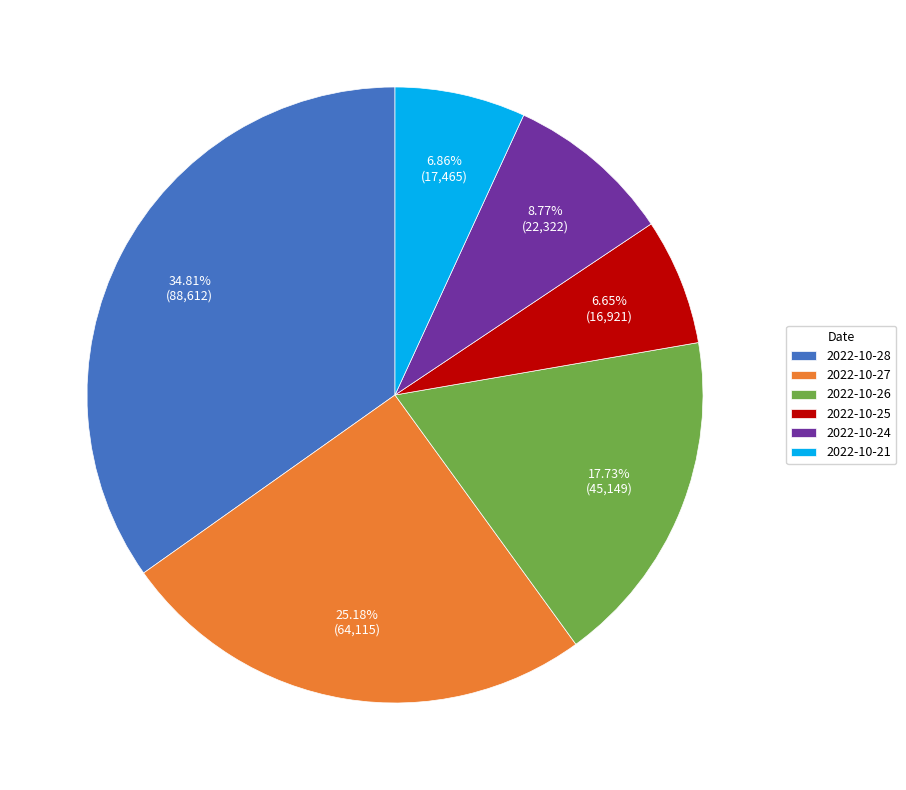

What percentage is the 2022-10-21 slice, to the nearest percent?

7%